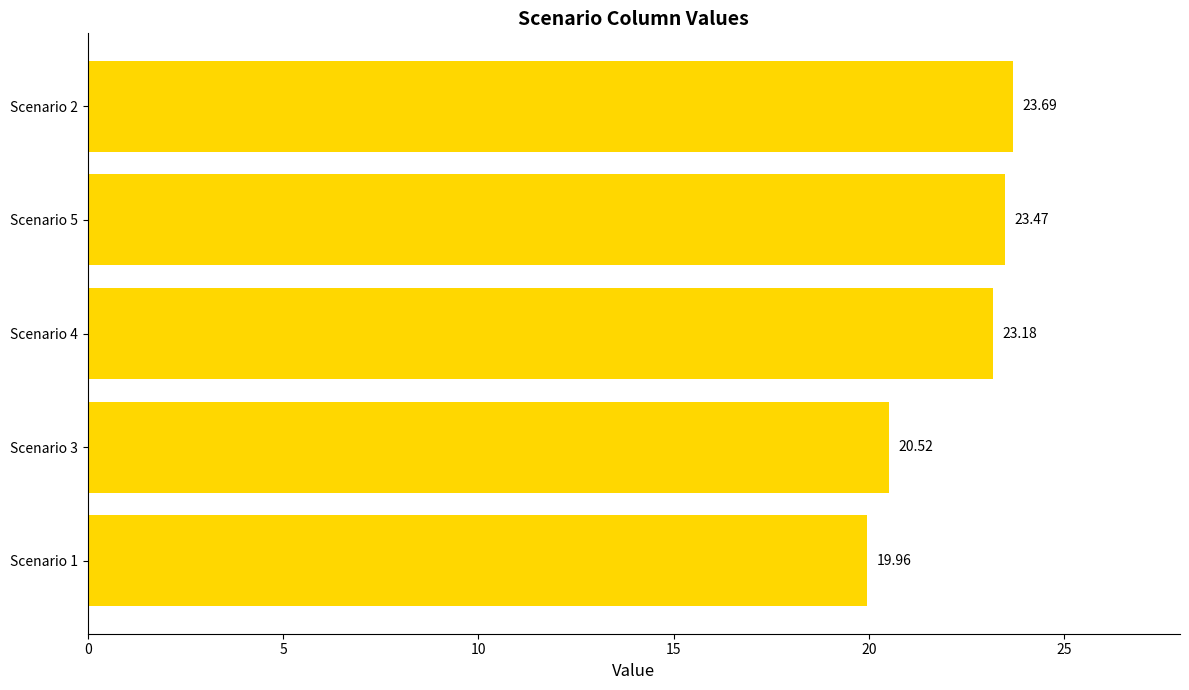

Count the number of data series in this chart.

1